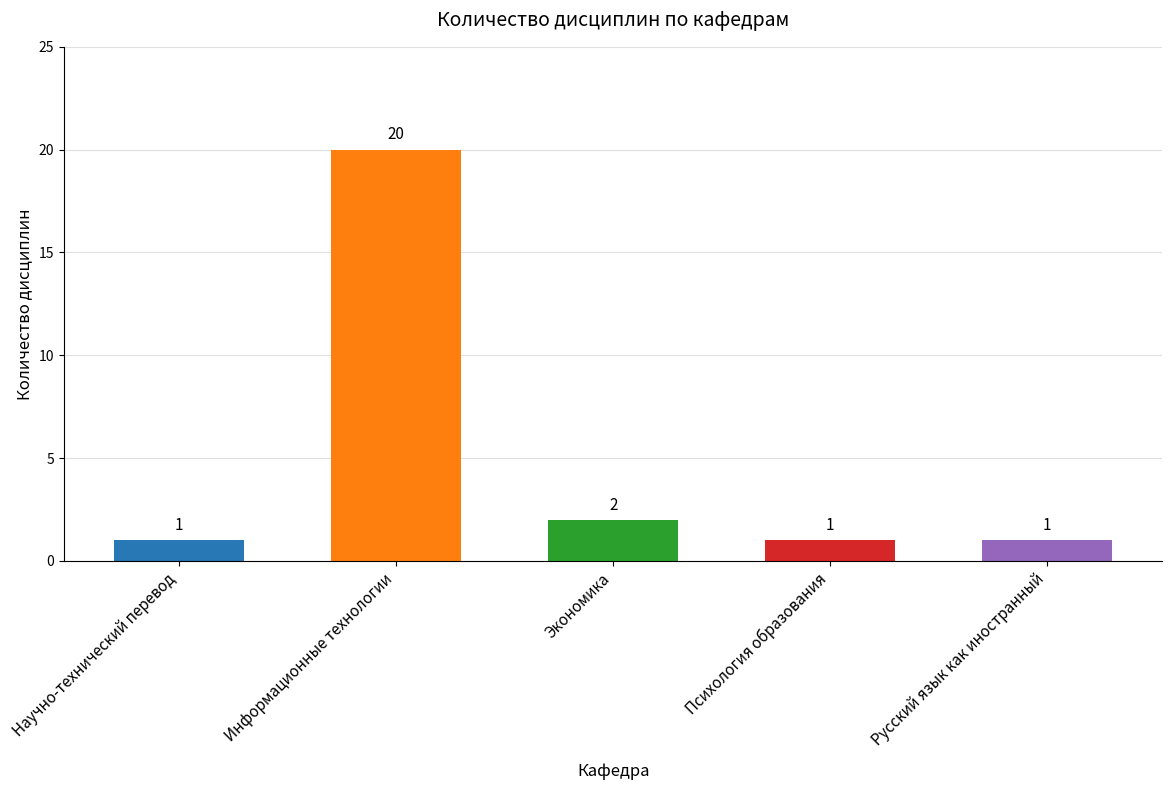

What is the change in value from Научно-технический перевод to Информационные технологии?

+19